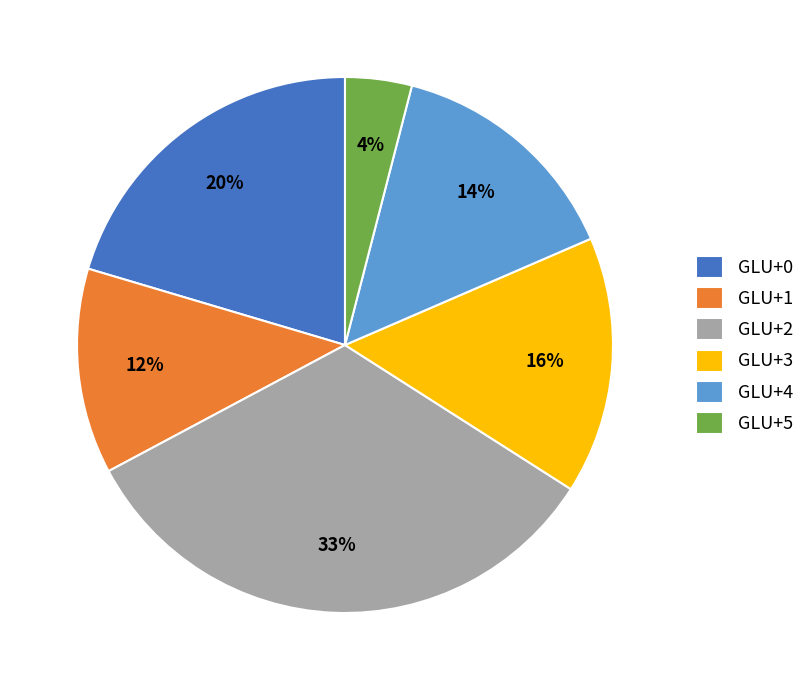

Which slice is the largest?

GLU+2